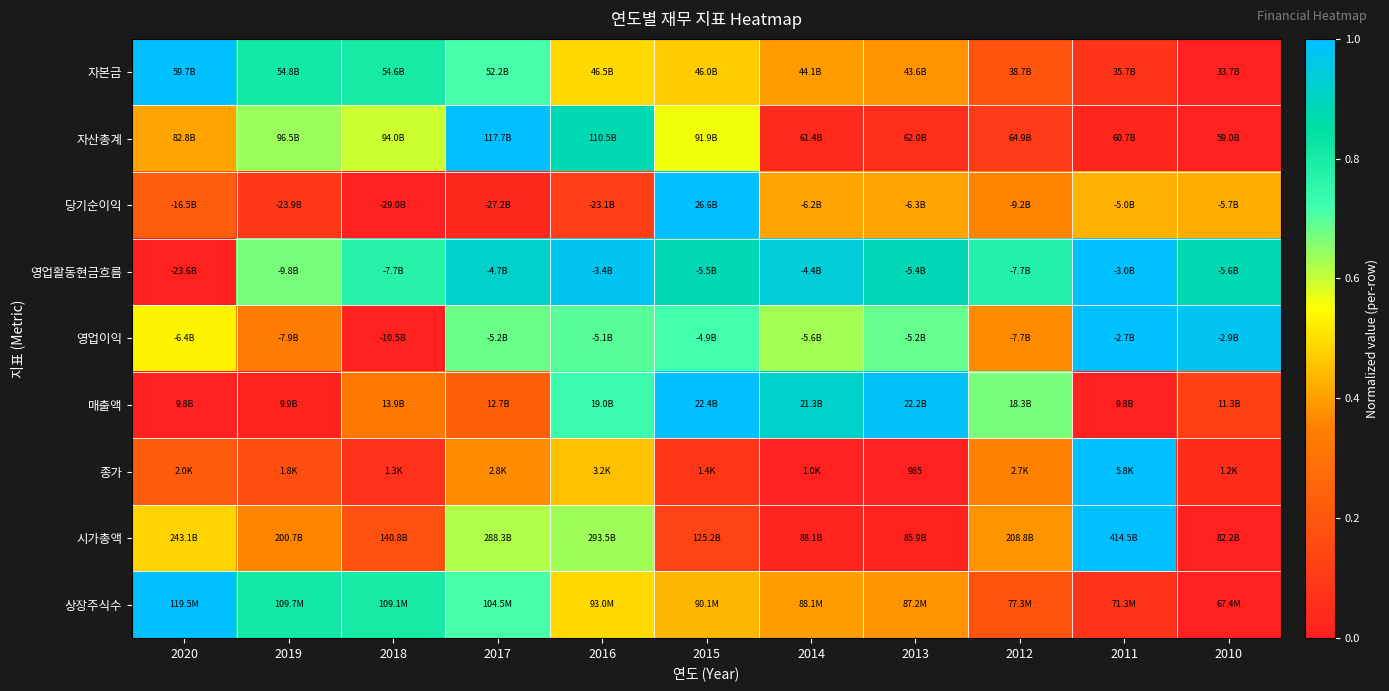

Is the value of 시가총액 at 2017 greater than the value of 상장주식수 at 2019?

No